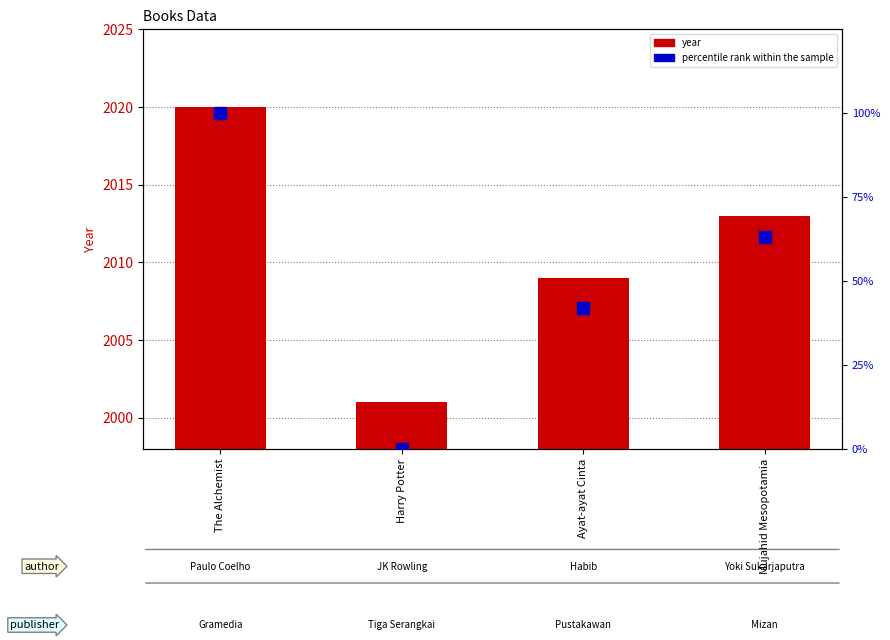

How many distinct data groups are displayed?

2